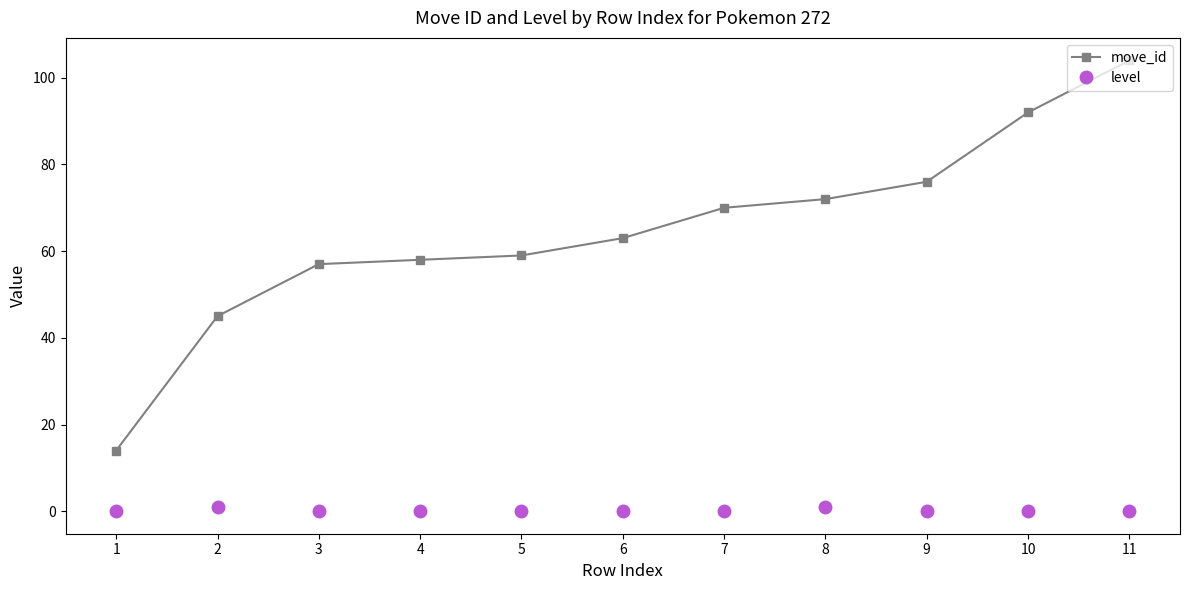

Rank the series by their average value, from lowest to highest.

level, move_id